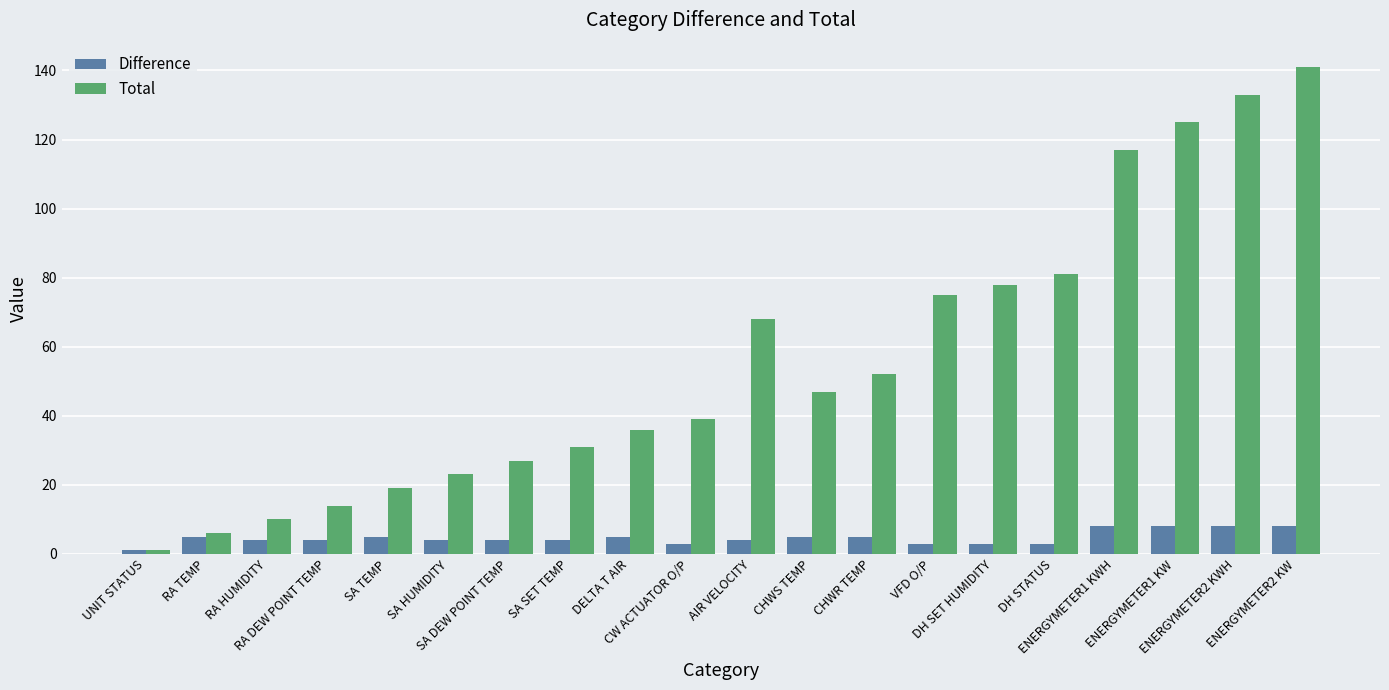

What is the sum of all Difference values?

94